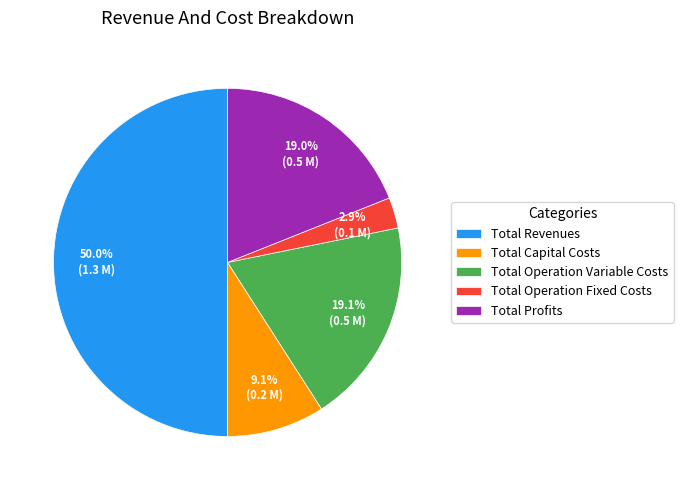

To the nearest percent, what is the combined percentage of Total Profits and Total Operation Fixed Costs?

22%